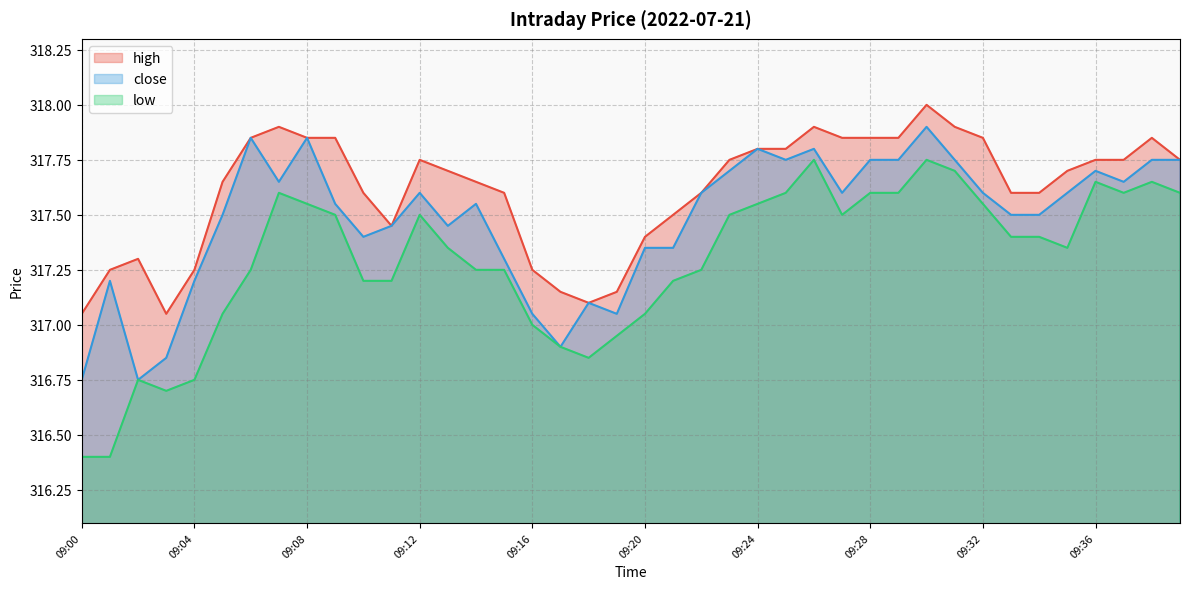

Which series has the largest total across all categories?

high